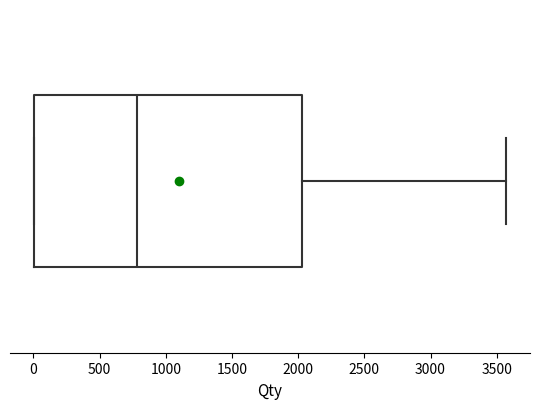

Transcribe this box plot: give where the median line is, the range the box spans, and where the two whiskers end, as read against the x-axis. The values are not printed on the chart, so give them approximately, as read against the axis.

median 800, box 0 to 2050, whiskers 0 to 3550